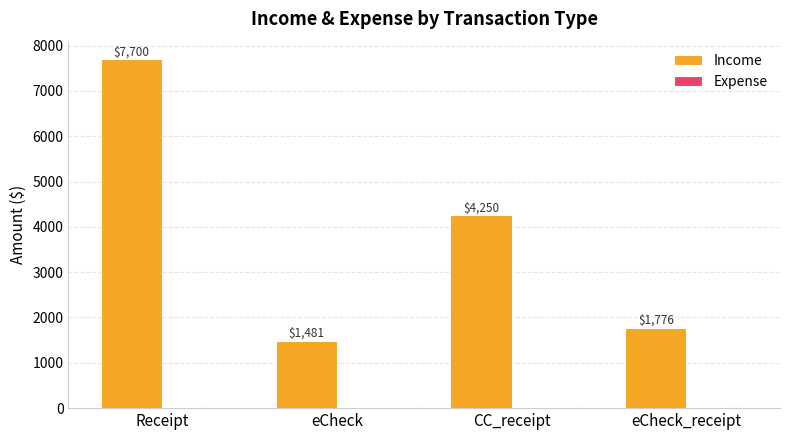

Which category has the lowest value across all series?

eCheck